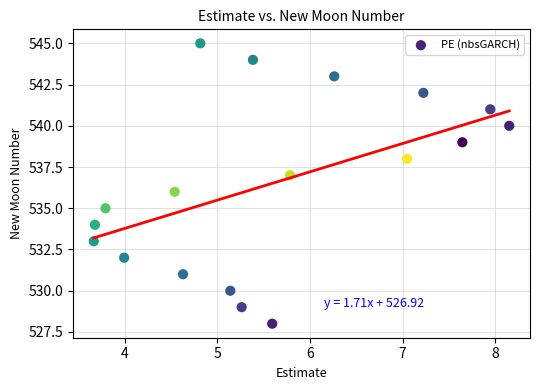

What is the range of Y values (max minus min)?

17